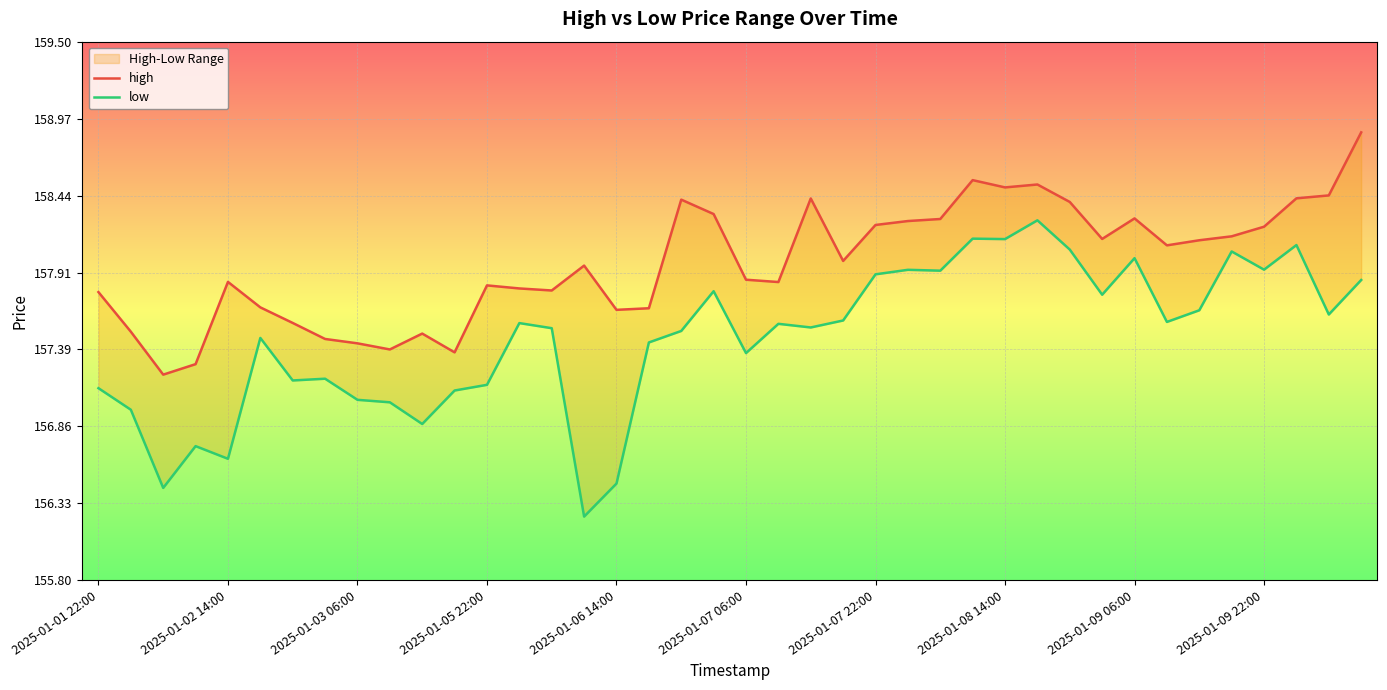

Which has a higher value, 36 or 38?

38